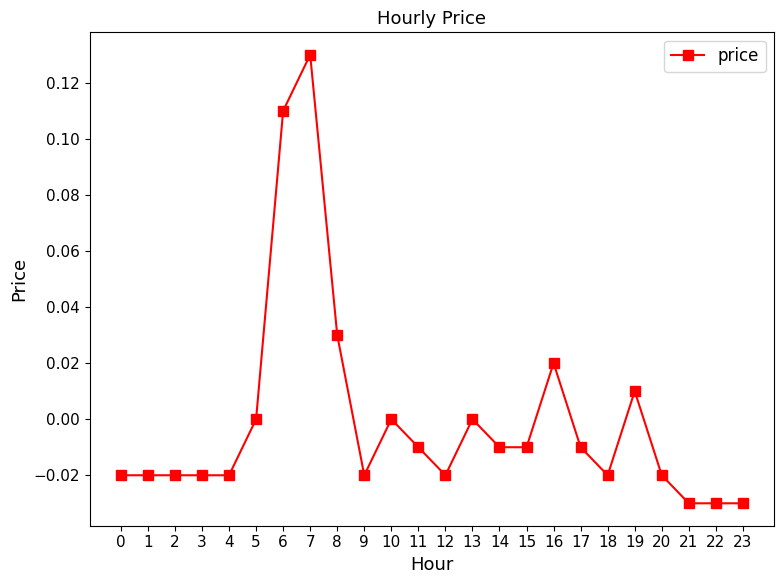

Which label corresponds to the largest value in the chart?

7